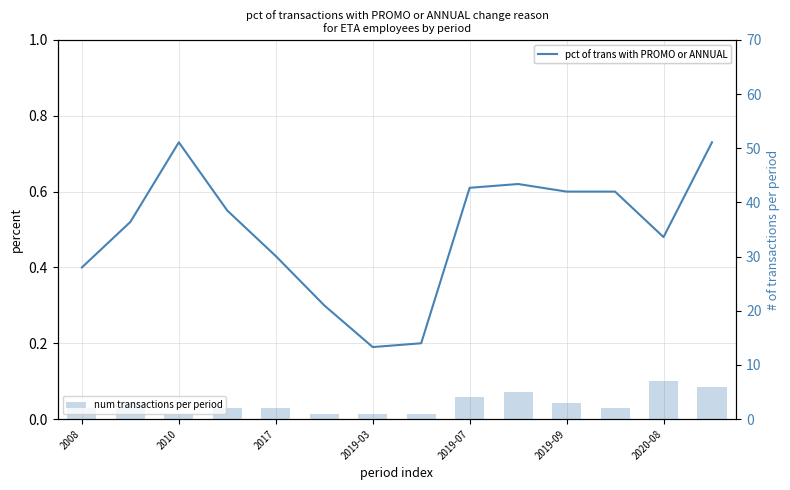

Reading left to right, transcribe all the data shown in this chart.

pct of trans with PROMO or ANNUAL: 0.4	0.5	0.7	0.6	0.4	0.3	0.2	0.2	0.6	0.6	0.6	0.6	0.5	0.7
num transactions per period: 2.0	3.0	1.0	2.0	2.0	1.0	1.0	1.0	4.0	5.0	3.0	2.0	7.0	6.0